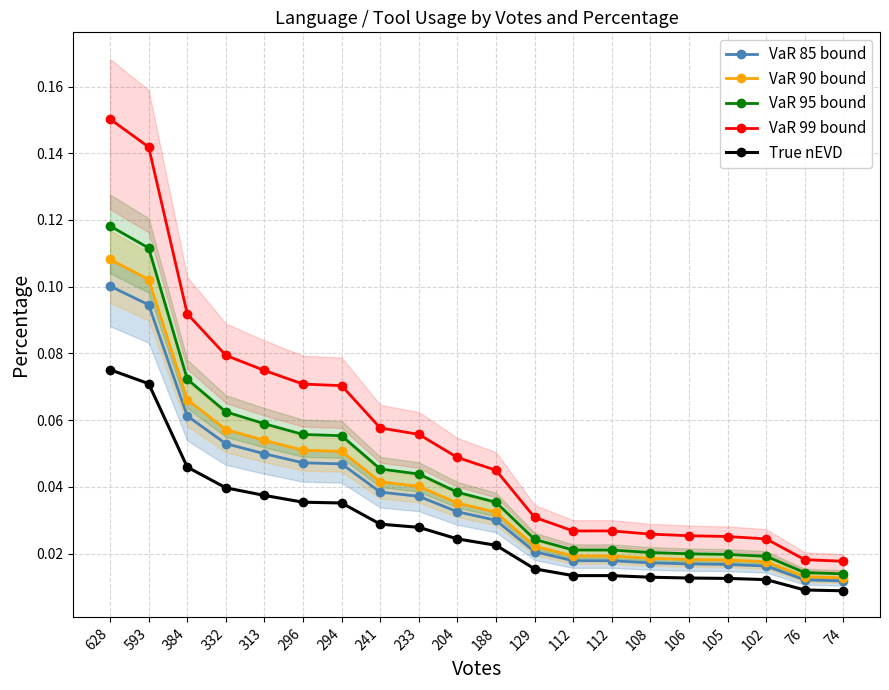

Which series has the largest total across all categories?

VaR 99 bound